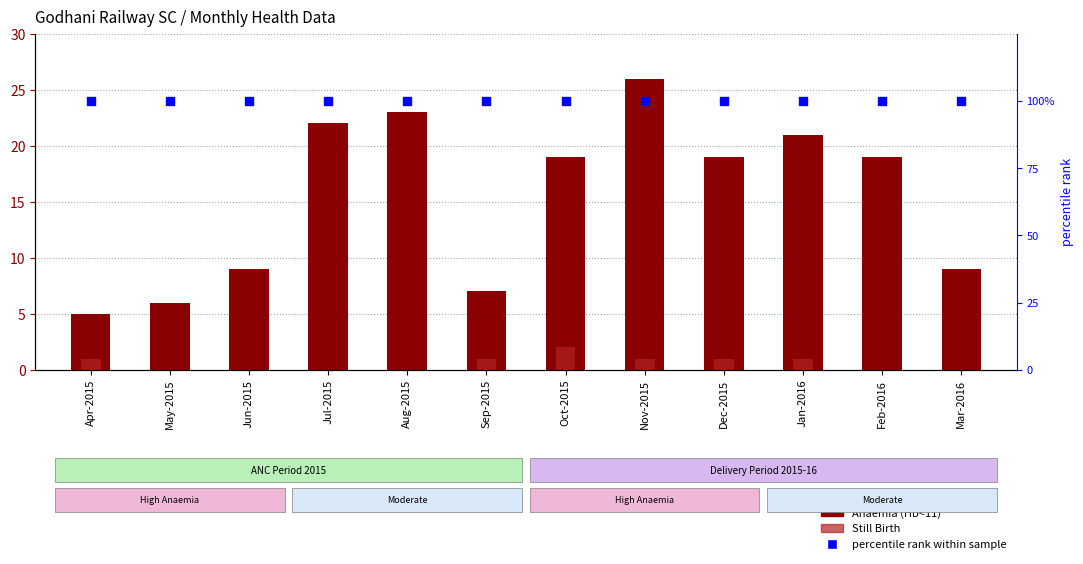

Which series has the largest Y range (max minus min)?

Anaemia (Hb<11)